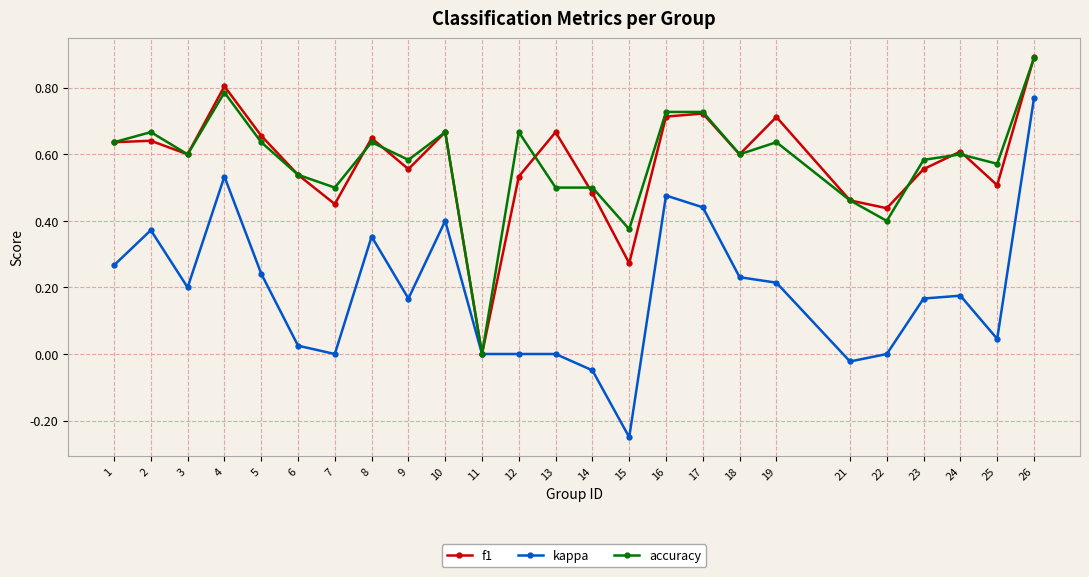

Is this an area chart (filled region under the line)?

No